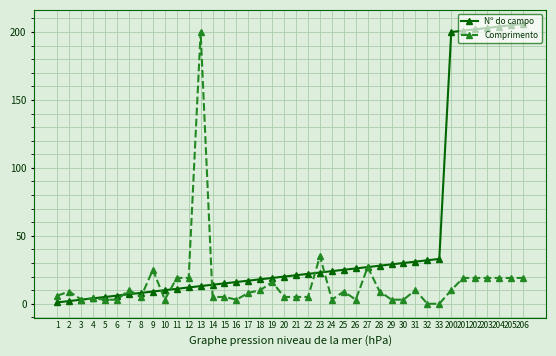

What are all the series names shown in the legend?

Nº do campo, Comprimento